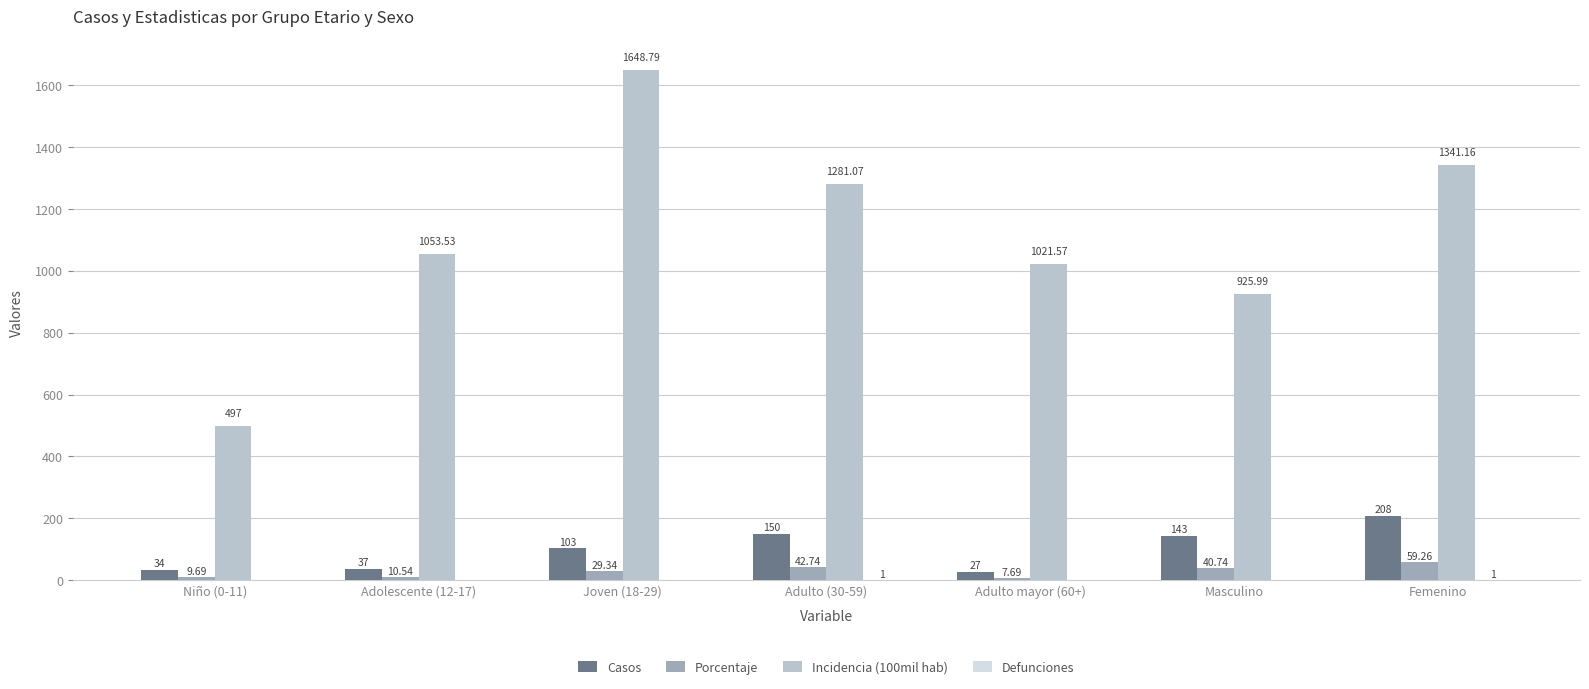

What is the sum of the Casos values at Joven (18-29) and Adulto mayor (60+)?

130.0